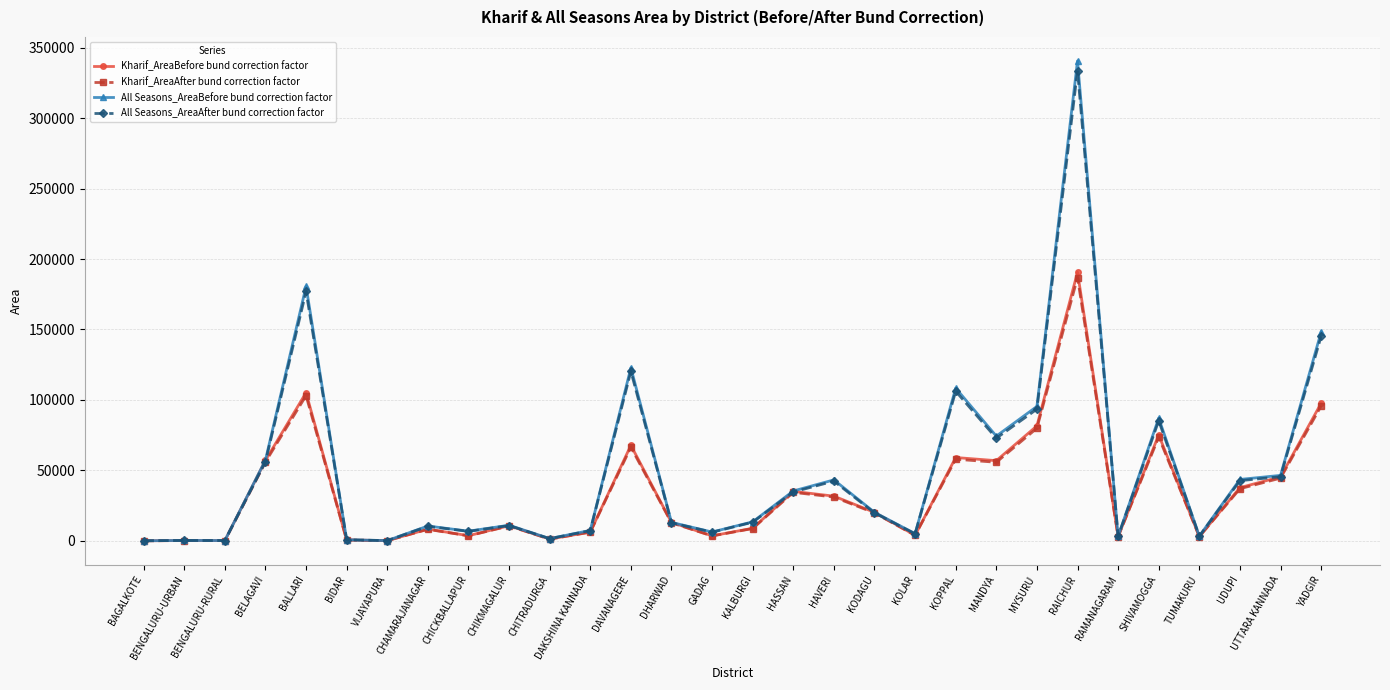

What is the label of the 14th point from the left?

DHARWAD